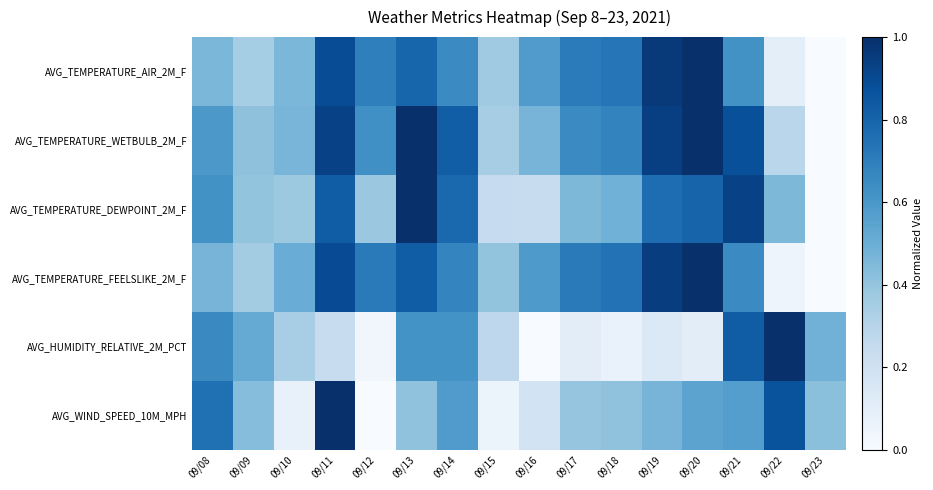

Rank the series by their maximum value, from highest to lowest.

AVG_TEMPERATURE_AIR_2M_F, AVG_TEMPERATURE_WETBULB_2M_F, AVG_TEMPERATURE_DEWPOINT_2M_F, AVG_TEMPERATURE_FEELSLIKE_2M_F, AVG_HUMIDITY_RELATIVE_2M_PCT, AVG_WIND_SPEED_10M_MPH